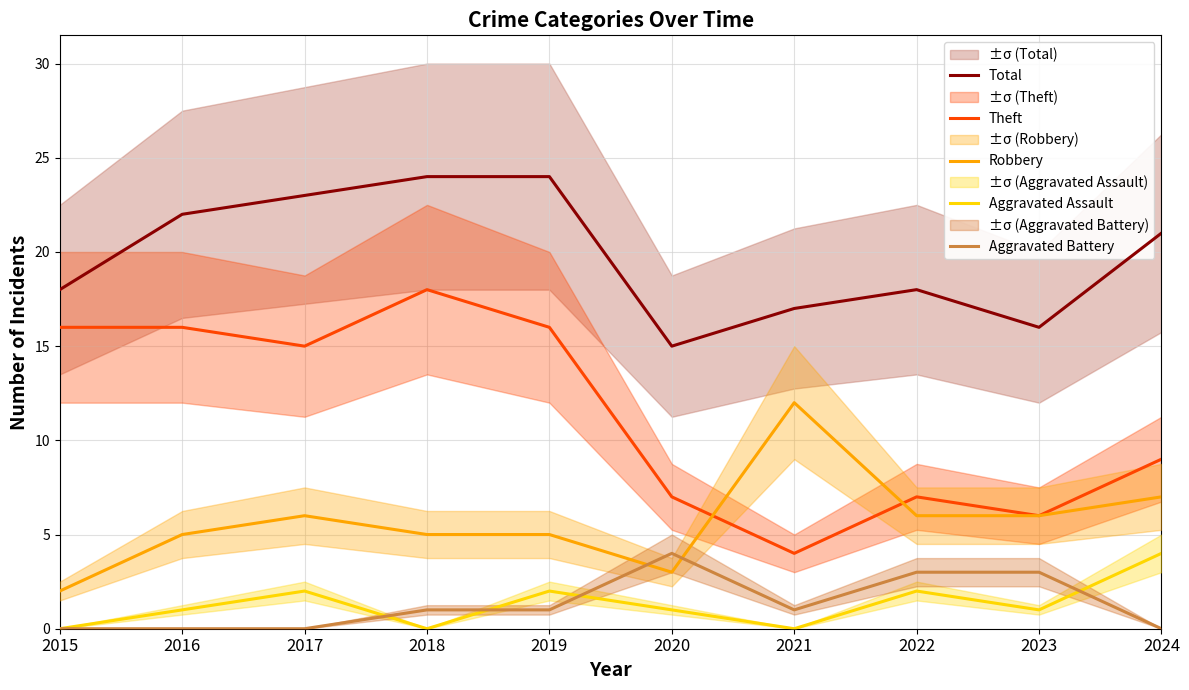

Does the chart have visible grid lines?

Yes